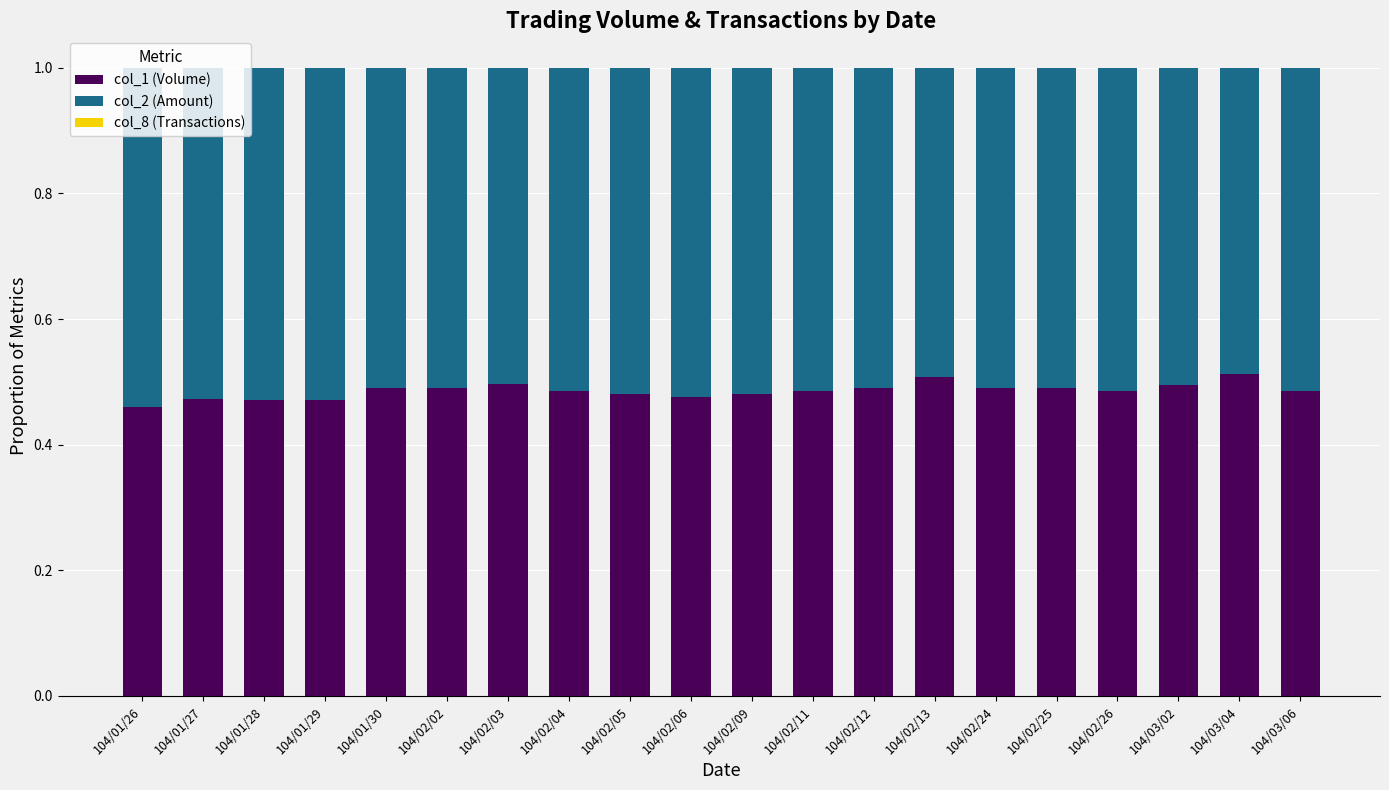

Is it true that col_1 (Volume) equals 0.1 at 104/03/06?

False